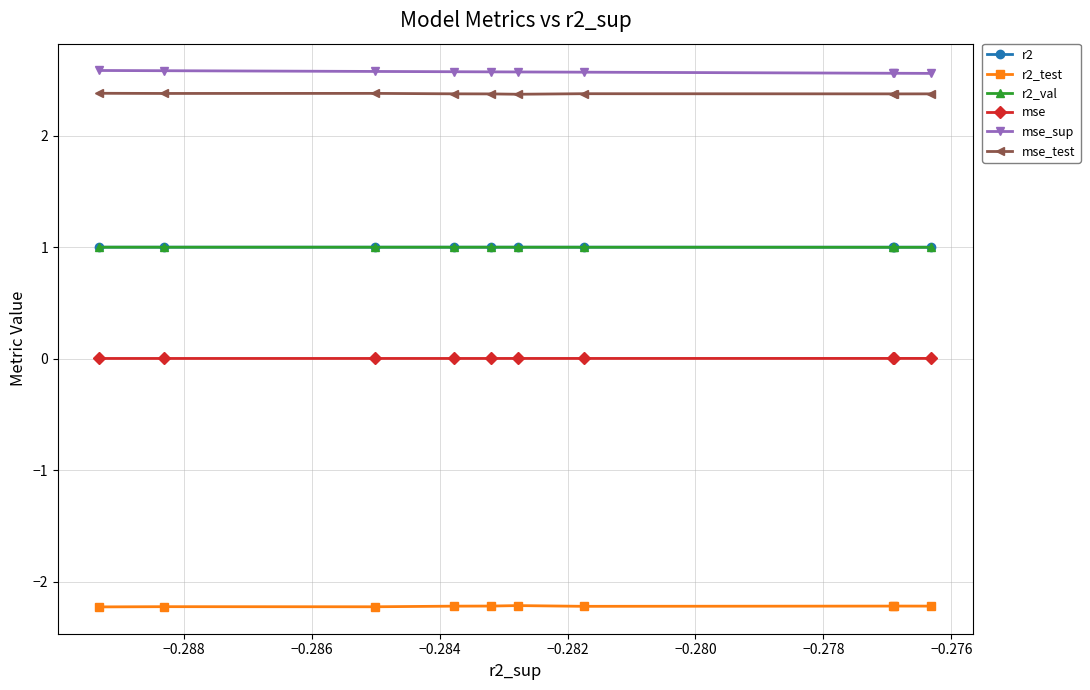

True or false: mse_sup and mse cross at least once.

False